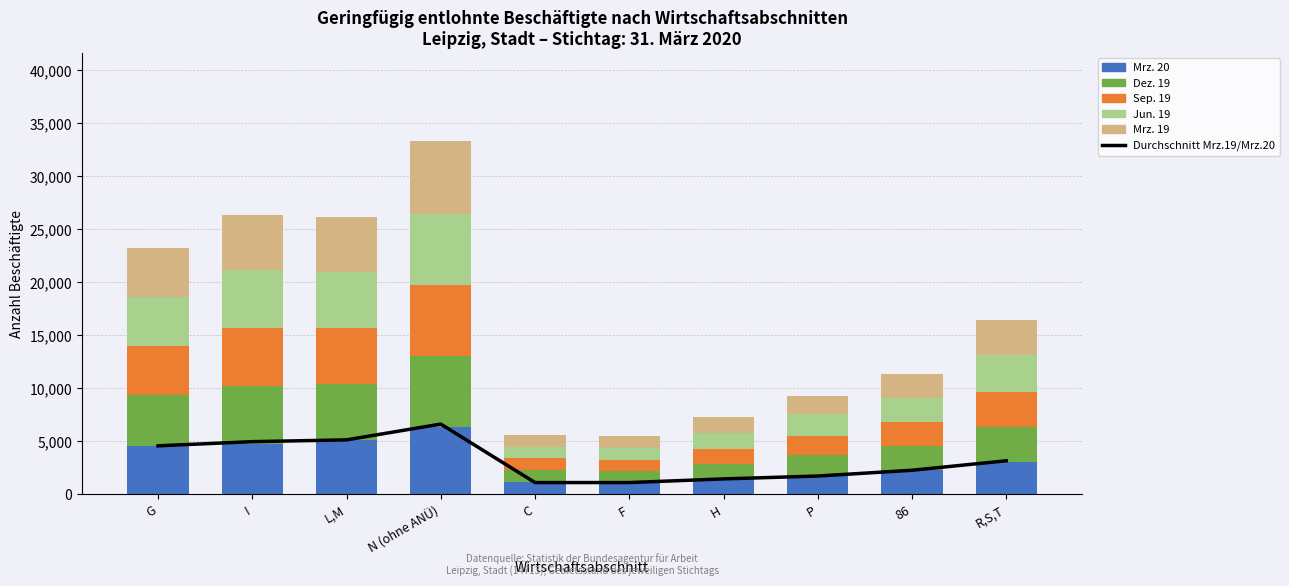

What is the sum of the Jun. 19 values at F and H?

2621.0